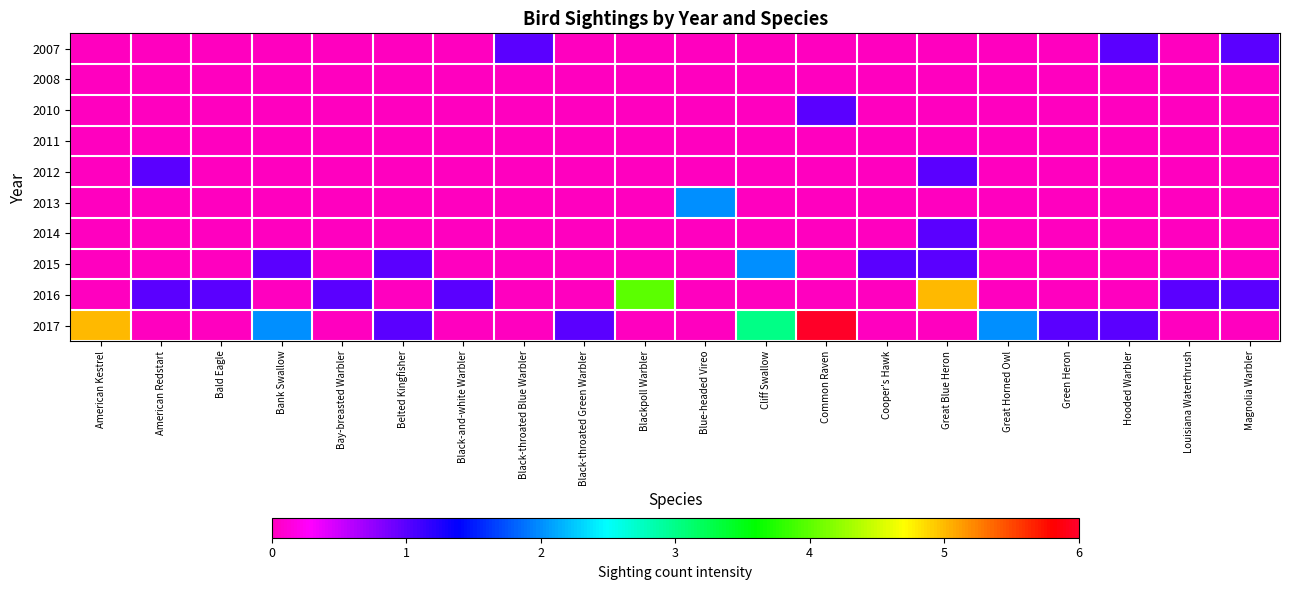

Reading right to left, what are all the values shown in this chart?

2007: Magnolia Warbler=1	Louisiana Waterthrush=0	Hooded Warbler=1	Green Heron=0	Great Horned Owl=0	Great Blue Heron=0	Cooper's Hawk=0	Common Raven=0	Cliff Swallow=0	Blue-headed Vireo=0	Blackpoll Warbler=0	Black-throated Green Warbler=0	Black-throated Blue Warbler=1	Black-and-white Warbler=0	Belted Kingfisher=0	Bay-breasted Warbler=0	Bank Swallow=0	Bald Eagle=0	American Redstart=0	American Kestrel=0
2008: Magnolia Warbler=0	Louisiana Waterthrush=0	Hooded Warbler=0	Green Heron=0	Great Horned Owl=0	Great Blue Heron=0	Cooper's Hawk=0	Common Raven=0	Cliff Swallow=0	Blue-headed Vireo=0	Blackpoll Warbler=0	Black-throated Green Warbler=0	Black-throated Blue Warbler=0	Black-and-white Warbler=0	Belted Kingfisher=0	Bay-breasted Warbler=0	Bank Swallow=0	Bald Eagle=0	American Redstart=0	American Kestrel=0
2010: Magnolia Warbler=0	Louisiana Waterthrush=0	Hooded Warbler=0	Green Heron=0	Great Horned Owl=0	Great Blue Heron=0	Cooper's Hawk=0	Common Raven=1	Cliff Swallow=0	Blue-headed Vireo=0	Blackpoll Warbler=0	Black-throated Green Warbler=0	Black-throated Blue Warbler=0	Black-and-white Warbler=0	Belted Kingfisher=0	Bay-breasted Warbler=0	Bank Swallow=0	Bald Eagle=0	American Redstart=0	American Kestrel=0
2011: Magnolia Warbler=0	Louisiana Waterthrush=0	Hooded Warbler=0	Green Heron=0	Great Horned Owl=0	Great Blue Heron=0	Cooper's Hawk=0	Common Raven=0	Cliff Swallow=0	Blue-headed Vireo=0	Blackpoll Warbler=0	Black-throated Green Warbler=0	Black-throated Blue Warbler=0	Black-and-white Warbler=0	Belted Kingfisher=0	Bay-breasted Warbler=0	Bank Swallow=0	Bald Eagle=0	American Redstart=0	American Kestrel=0
2012: Magnolia Warbler=0	Louisiana Waterthrush=0	Hooded Warbler=0	Green Heron=0	Great Horned Owl=0	Great Blue Heron=1	Cooper's Hawk=0	Common Raven=0	Cliff Swallow=0	Blue-headed Vireo=0	Blackpoll Warbler=0	Black-throated Green Warbler=0	Black-throated Blue Warbler=0	Black-and-white Warbler=0	Belted Kingfisher=0	Bay-breasted Warbler=0	Bank Swallow=0	Bald Eagle=0	American Redstart=1	American Kestrel=0
2013: Magnolia Warbler=0	Louisiana Waterthrush=0	Hooded Warbler=0	Green Heron=0	Great Horned Owl=0	Great Blue Heron=0	Cooper's Hawk=0	Common Raven=0	Cliff Swallow=0	Blue-headed Vireo=2	Blackpoll Warbler=0	Black-throated Green Warbler=0	Black-throated Blue Warbler=0	Black-and-white Warbler=0	Belted Kingfisher=0	Bay-breasted Warbler=0	Bank Swallow=0	Bald Eagle=0	American Redstart=0	American Kestrel=0
2014: Magnolia Warbler=0	Louisiana Waterthrush=0	Hooded Warbler=0	Green Heron=0	Great Horned Owl=0	Great Blue Heron=1	Cooper's Hawk=0	Common Raven=0	Cliff Swallow=0	Blue-headed Vireo=0	Blackpoll Warbler=0	Black-throated Green Warbler=0	Black-throated Blue Warbler=0	Black-and-white Warbler=0	Belted Kingfisher=0	Bay-breasted Warbler=0	Bank Swallow=0	Bald Eagle=0	American Redstart=0	American Kestrel=0
2015: Magnolia Warbler=0	Louisiana Waterthrush=0	Hooded Warbler=0	Green Heron=0	Great Horned Owl=0	Great Blue Heron=1	Cooper's Hawk=1	Common Raven=0	Cliff Swallow=2	Blue-headed Vireo=0	Blackpoll Warbler=0	Black-throated Green Warbler=0	Black-throated Blue Warbler=0	Black-and-white Warbler=0	Belted Kingfisher=1	Bay-breasted Warbler=0	Bank Swallow=1	Bald Eagle=0	American Redstart=0	American Kestrel=0
2016: Magnolia Warbler=1	Louisiana Waterthrush=1	Hooded Warbler=0	Green Heron=0	Great Horned Owl=0	Great Blue Heron=5	Cooper's Hawk=0	Common Raven=0	Cliff Swallow=0	Blue-headed Vireo=0	Blackpoll Warbler=4	Black-throated Green Warbler=0	Black-throated Blue Warbler=0	Black-and-white Warbler=1	Belted Kingfisher=0	Bay-breasted Warbler=1	Bank Swallow=0	Bald Eagle=1	American Redstart=1	American Kestrel=0
2017: Magnolia Warbler=0	Louisiana Waterthrush=0	Hooded Warbler=1	Green Heron=1	Great Horned Owl=2	Great Blue Heron=0	Cooper's Hawk=0	Common Raven=6	Cliff Swallow=3	Blue-headed Vireo=0	Blackpoll Warbler=0	Black-throated Green Warbler=1	Black-throated Blue Warbler=0	Black-and-white Warbler=0	Belted Kingfisher=1	Bay-breasted Warbler=0	Bank Swallow=2	Bald Eagle=0	American Redstart=0	American Kestrel=5